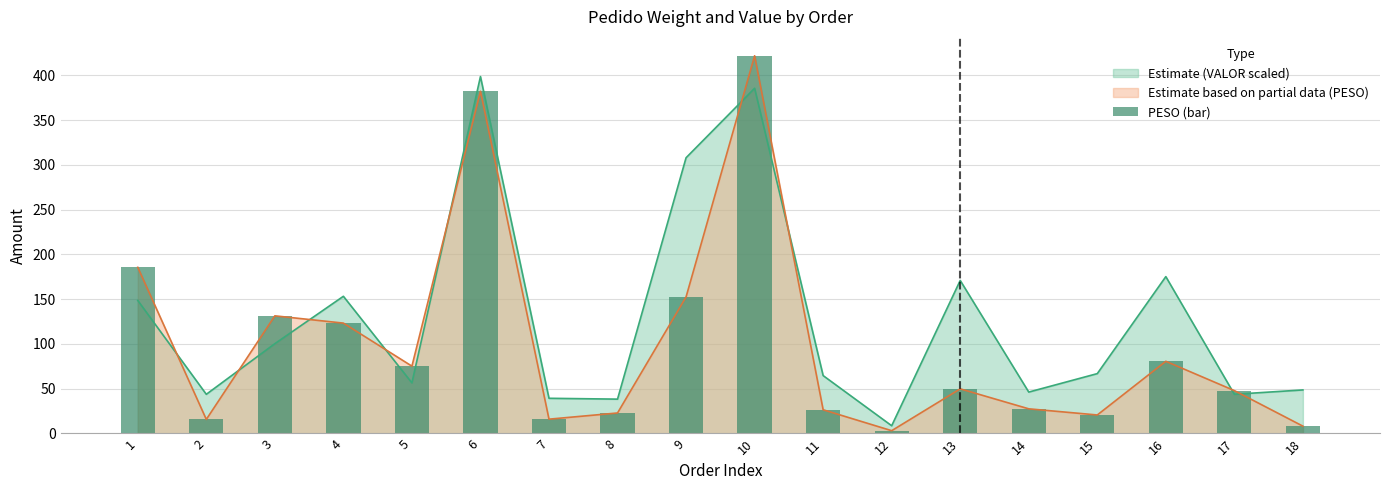

Rank the categories by value from lowest to highest.

12, 18, 2, 7, 15, 8, 11, 14, 17, 13, 5, 16, 4, 3, 9, 1, 6, 10